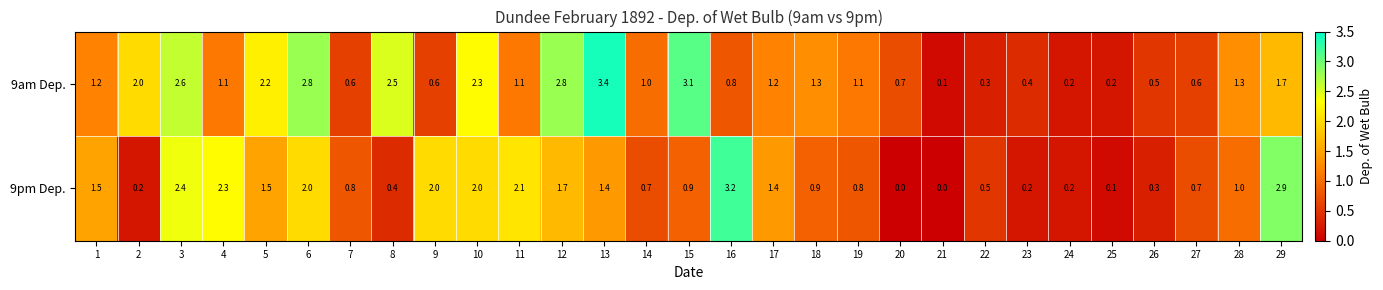

List the series in order of their overall mean, lowest first.

9pm Dep., 9am Dep.